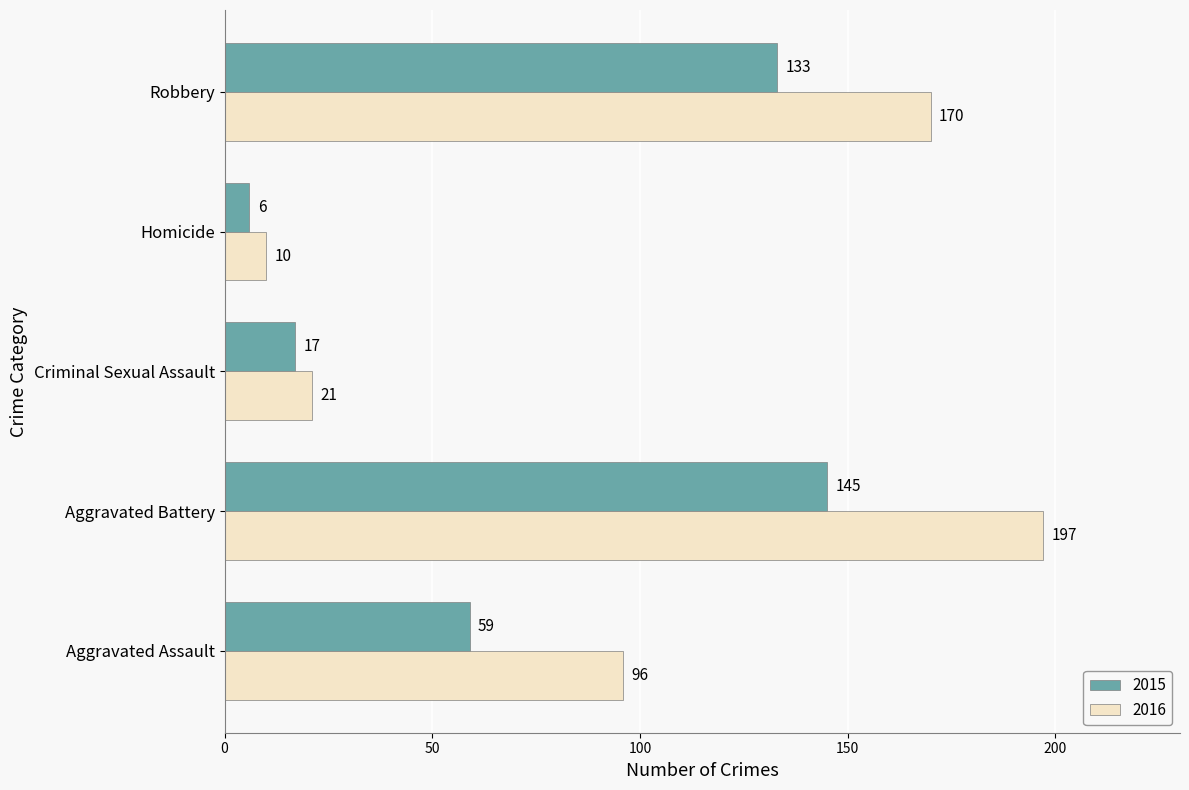

What is the sum of all 2015 values?

360